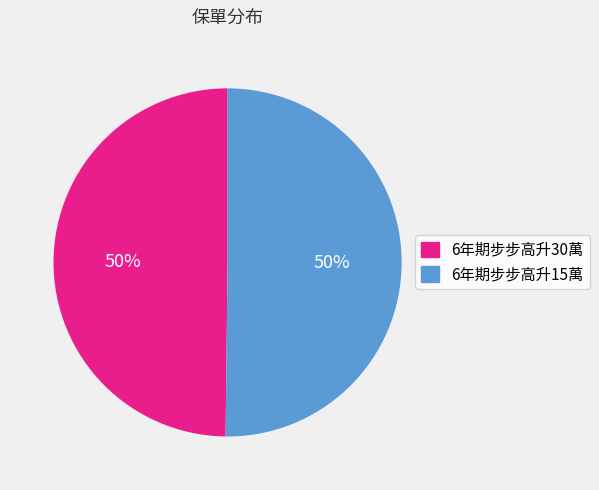

To the nearest percent, what percentage of the pie is 6年期步步高升15萬?

50%